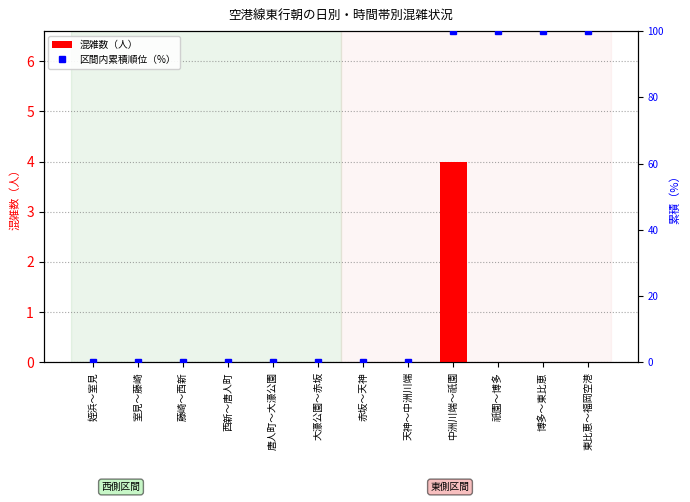

Which series has the largest range (max minus min)?

区間内累積順位（%）